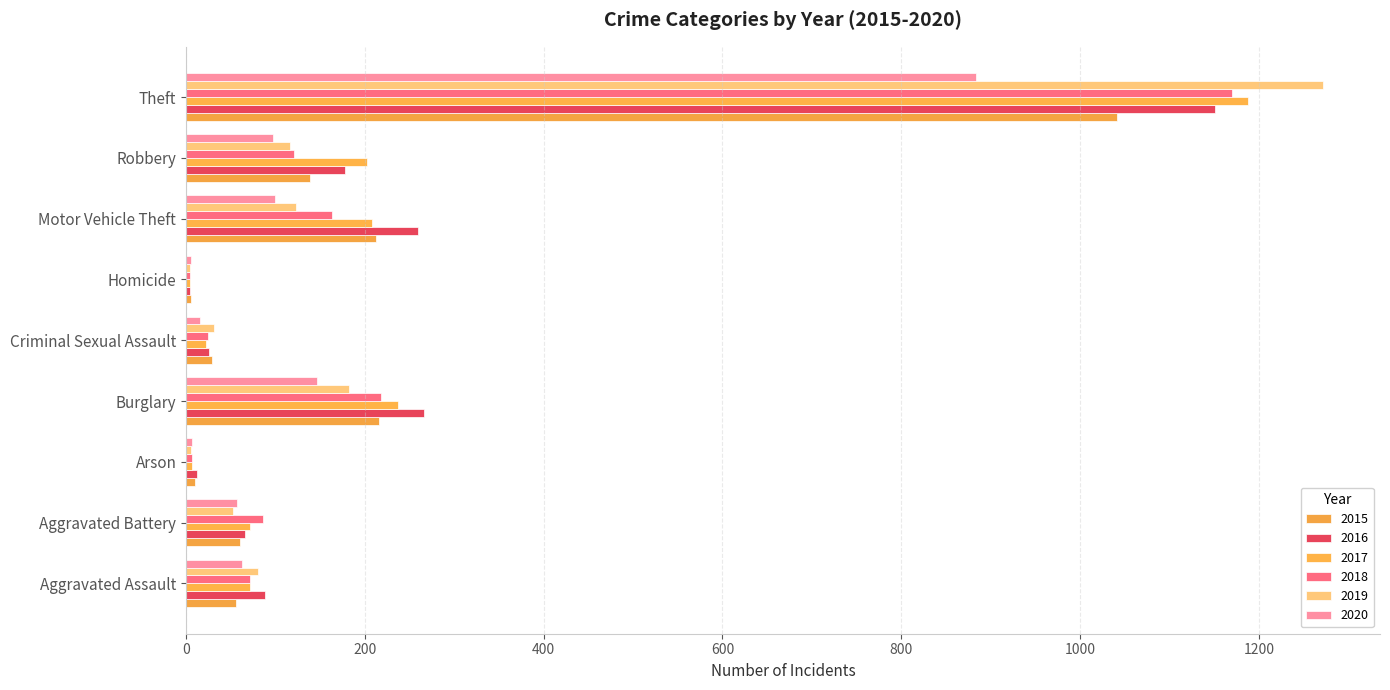

What is the average value of the 2017 series?

223